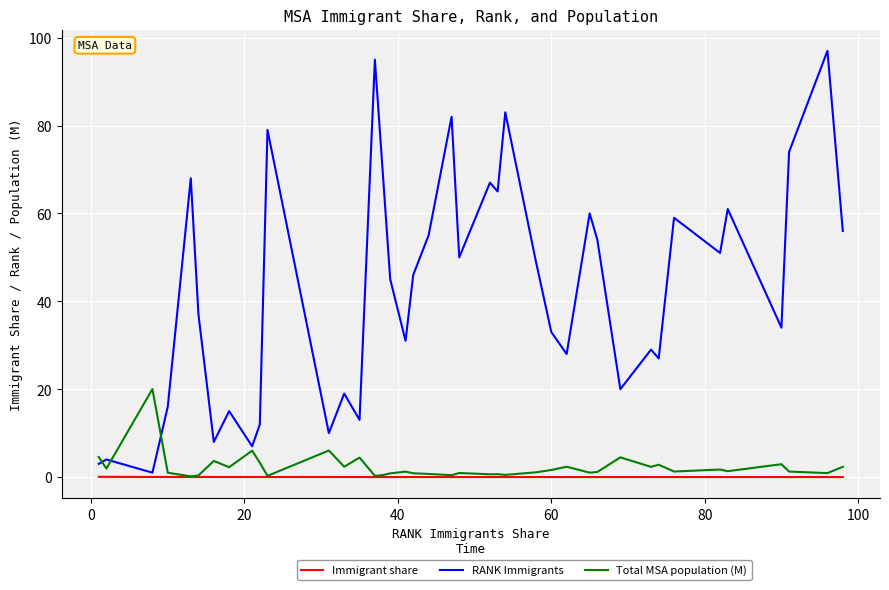

Does the chart display data point markers on the line(s)?

No